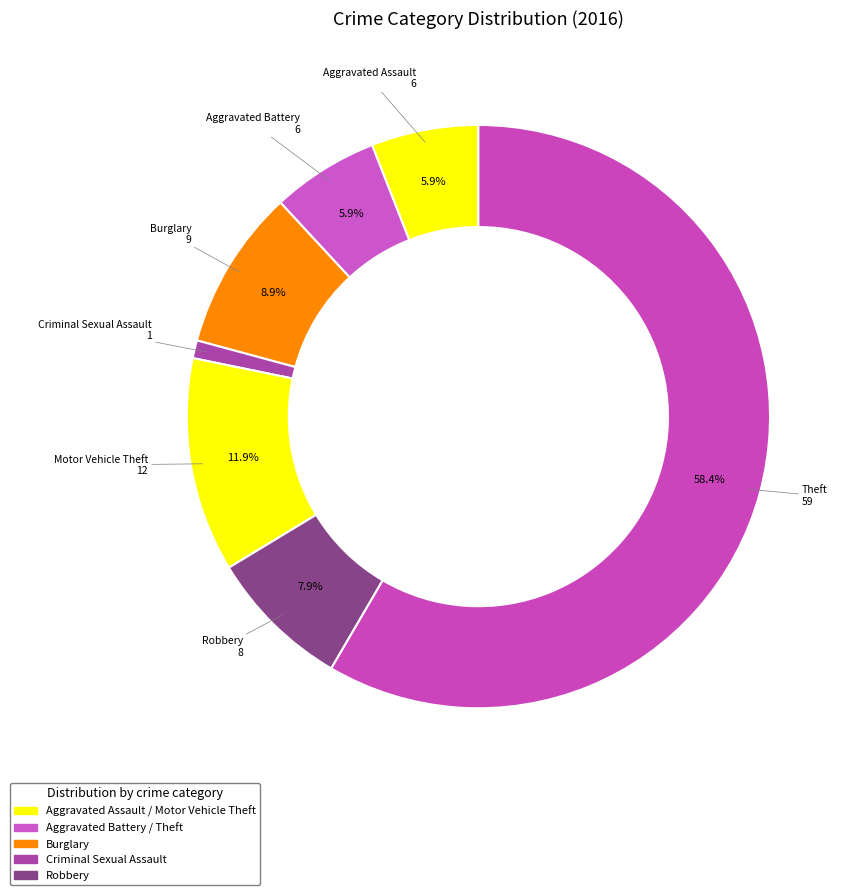

To the nearest percent, what is the difference between the largest and smallest slice percentages?

57%